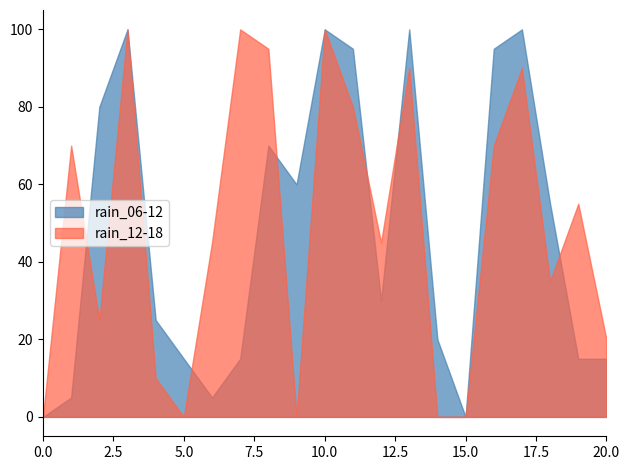

What are all the series names shown in the legend?

rain_06-12, rain_12-18